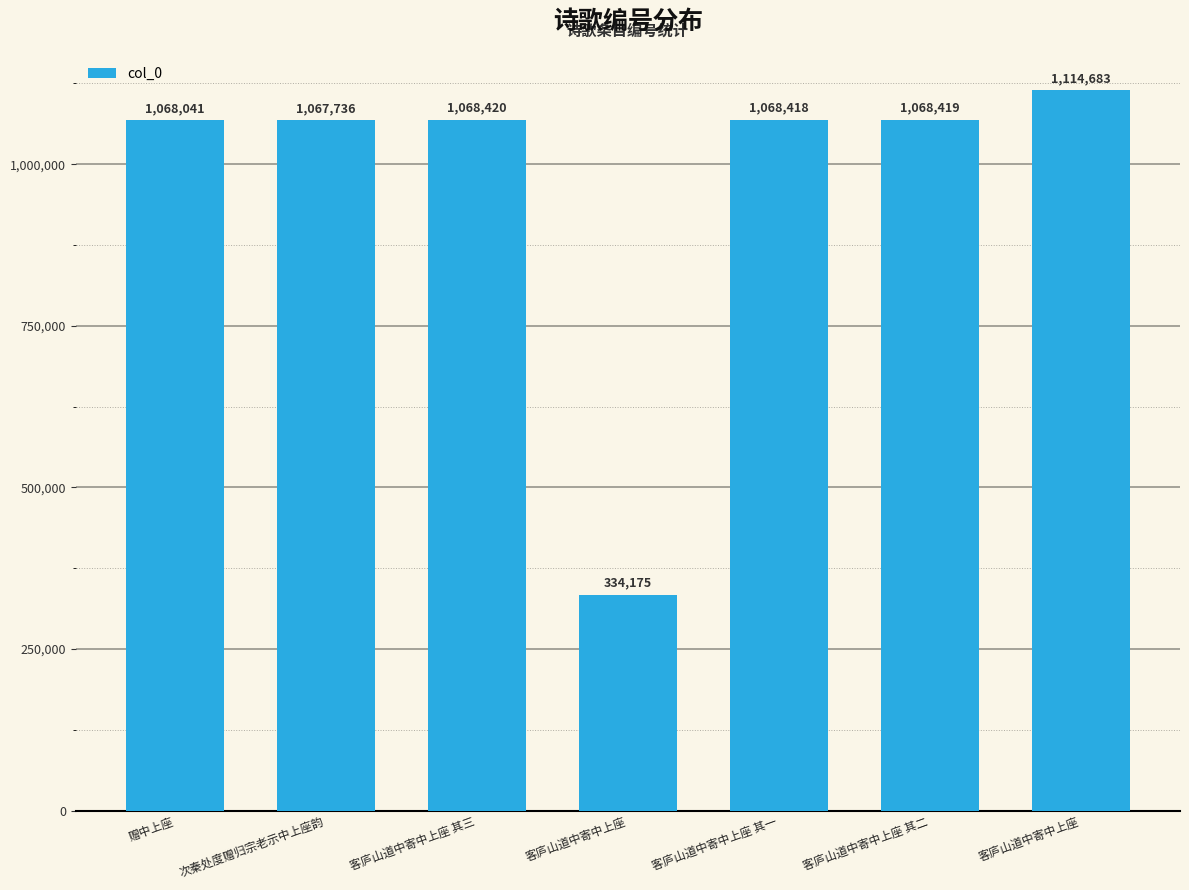

Are the bars grouped side by side (vs. stacked)?

No